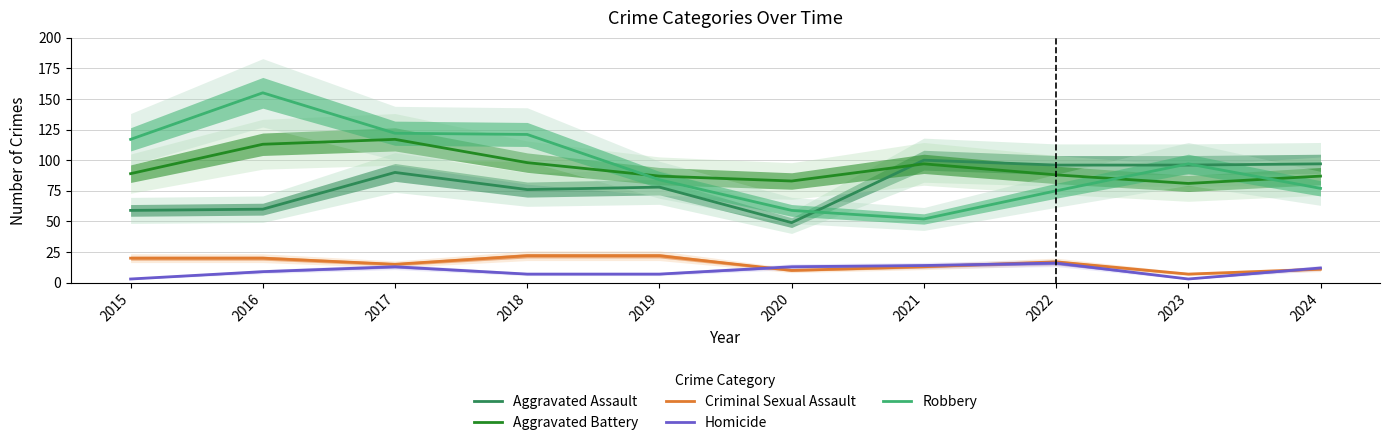

True or false: Aggravated Battery and Homicide cross at least once.

False